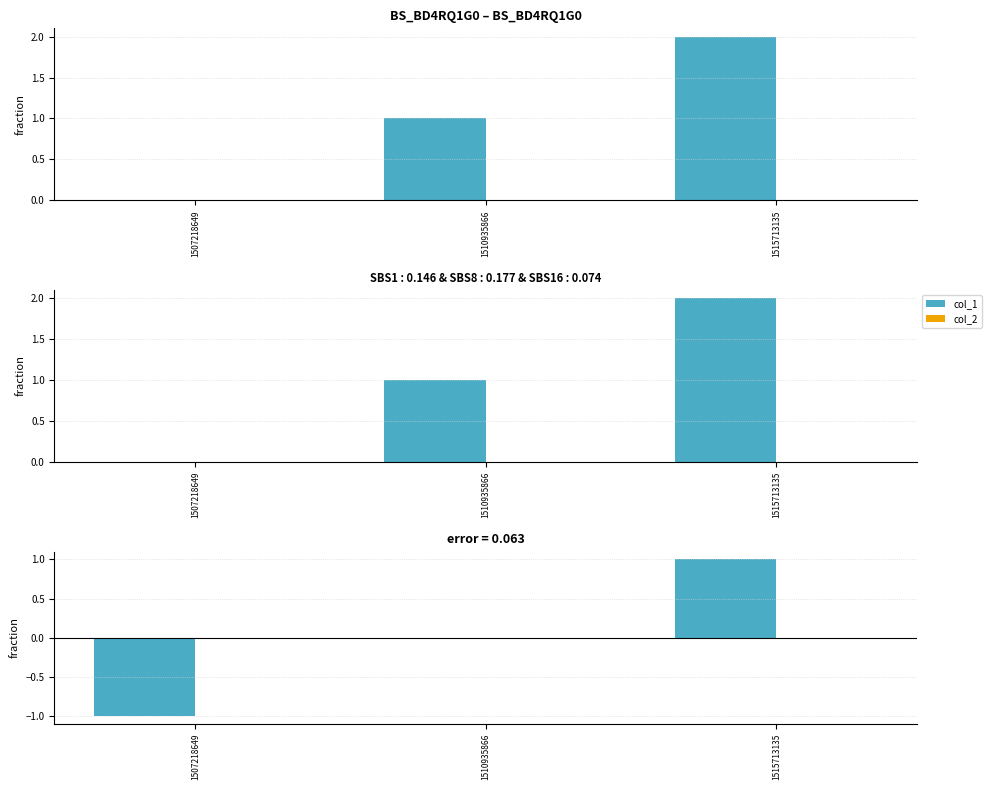

Reading left to right, what are all the values shown in this chart?

col_1: -1	0	1
col_2: 0	0	0